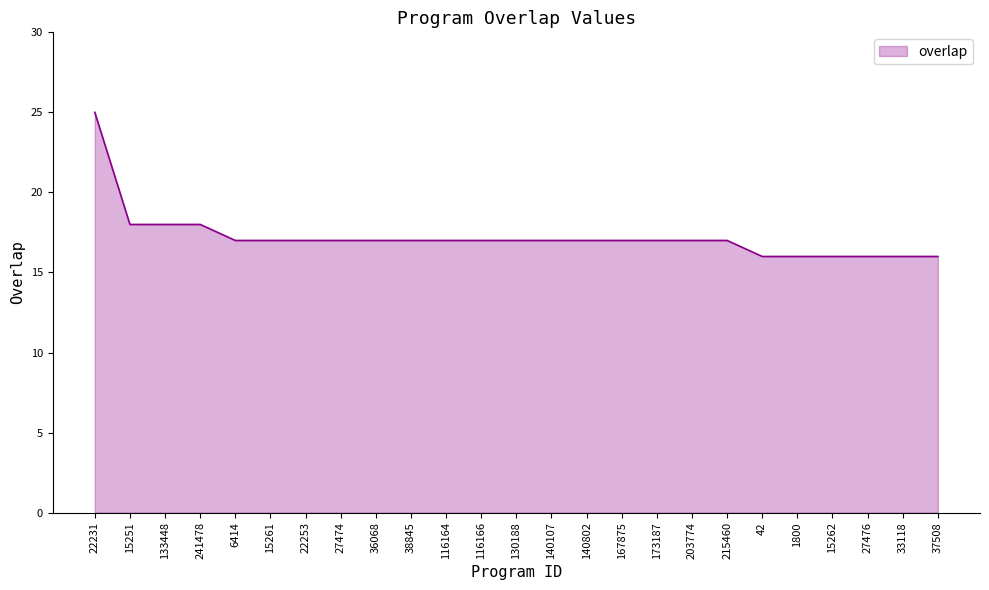

Approximately how many times larger is the value at 1800 compared to 173187?

0.9